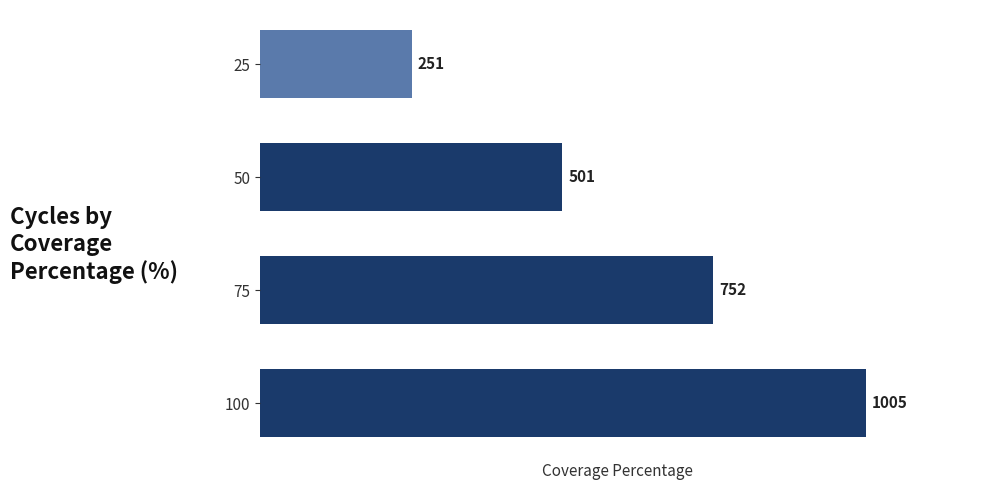

At which label is the value closest to 628?

75